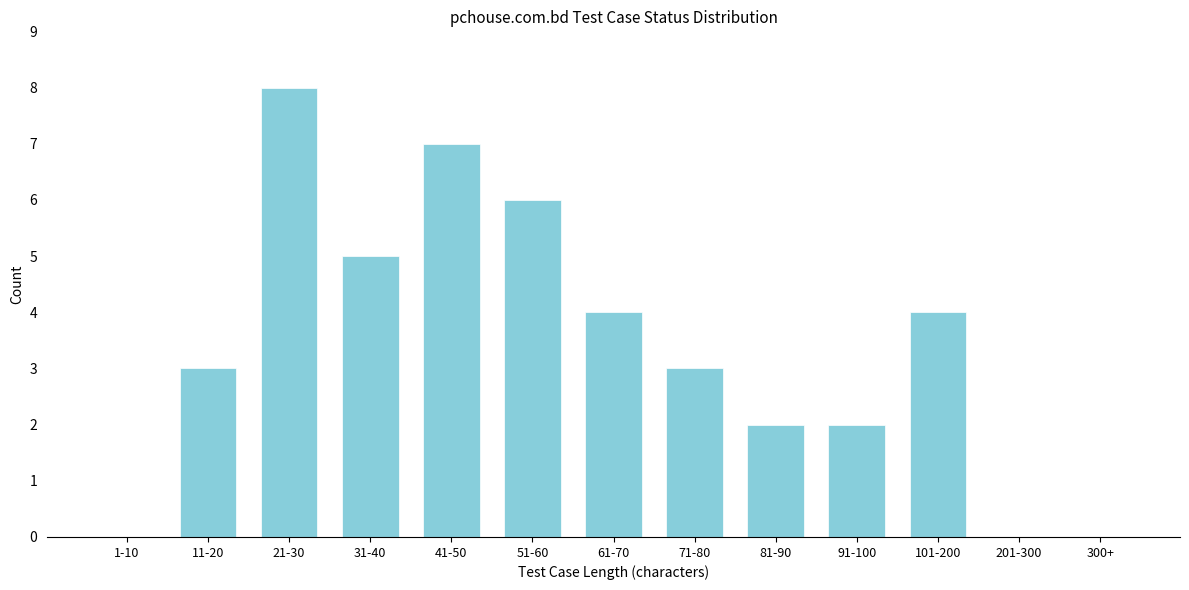

Reading right to left, what are all the values shown in this chart?

300+=0	201-300=0	101-200=4	91-100=2	81-90=2	71-80=3	61-70=4	51-60=6	41-50=7	31-40=5	21-30=8	11-20=3	1-10=0